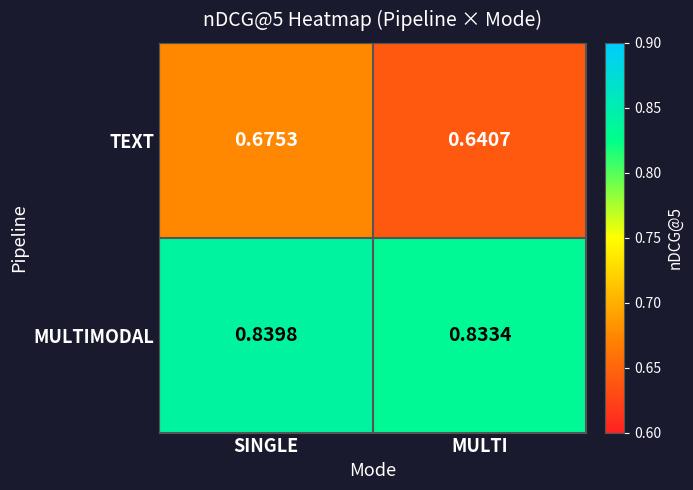

At which category does the chart reach its peak across all series?

SINGLE